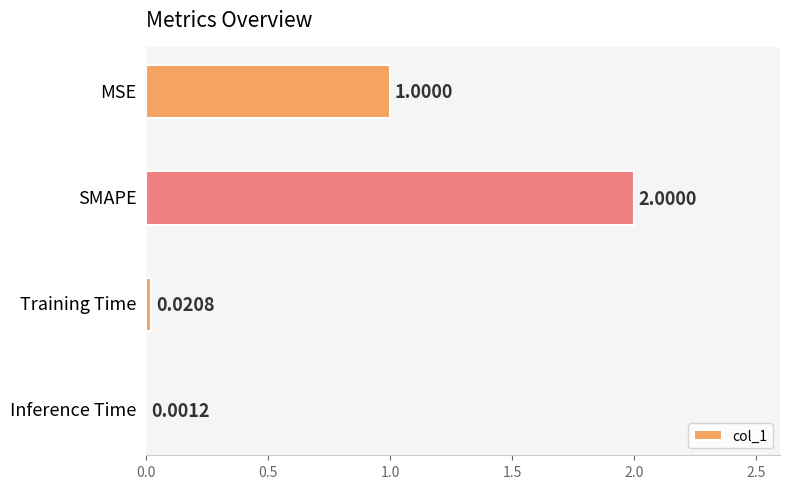

How many distinct data groups are displayed?

1